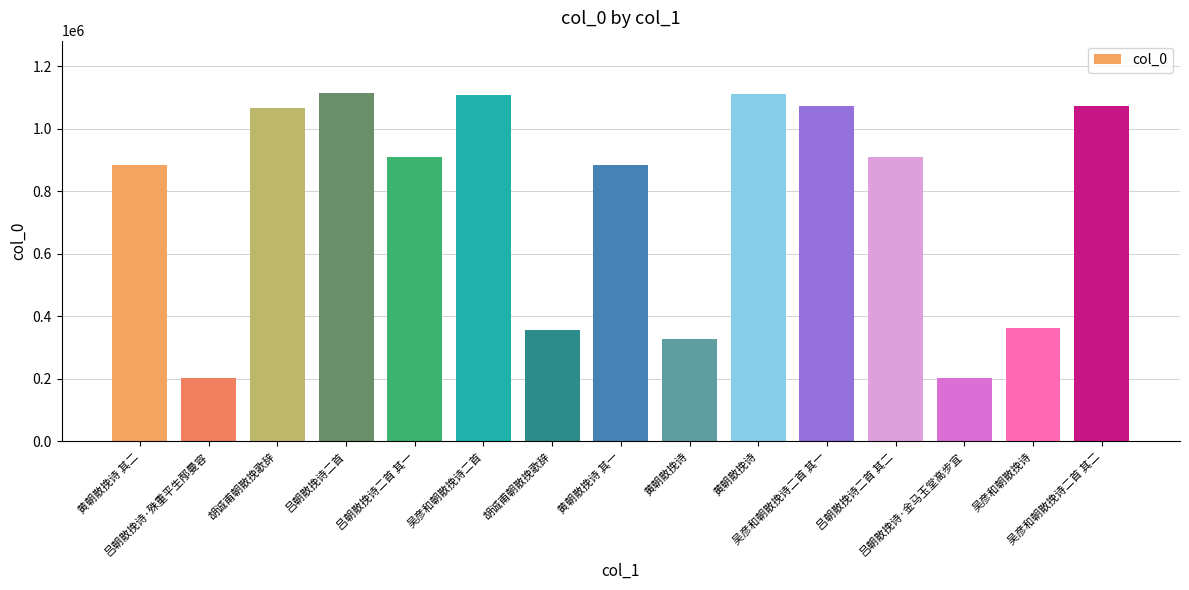

List the labels in order of value, largest first.

吕朝散挽诗二首, 黄朝散挽诗, 吴彦和朝散挽诗二首, 吴彦和朝散挽诗二首 其二, 吴彦和朝散挽诗二首 其一, 胡诚甫朝散挽歌辞, 吕朝散挽诗二首 其一, 吕朝散挽诗二首 其二, 黄朝散挽诗 其一, 黄朝散挽诗 其二, 吴彦和朝散挽诗, 胡诚甫朝散挽歌辞, 黄朝散挽诗, 吕朝散挽诗·金马玉堂高步宜, 吕朝散挽诗·殊重平生邴曼容